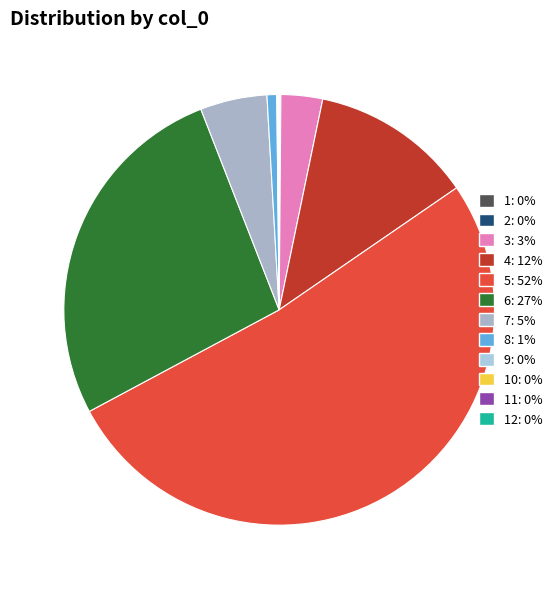

What is the smallest slice in the pie chart?

11